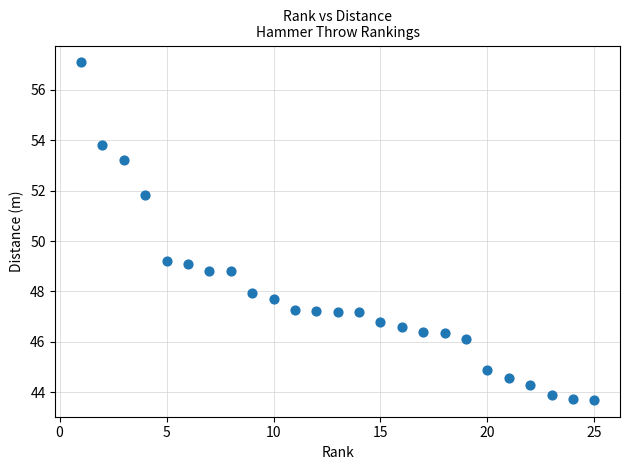

What is the range of Y values (max minus min)?

13.4